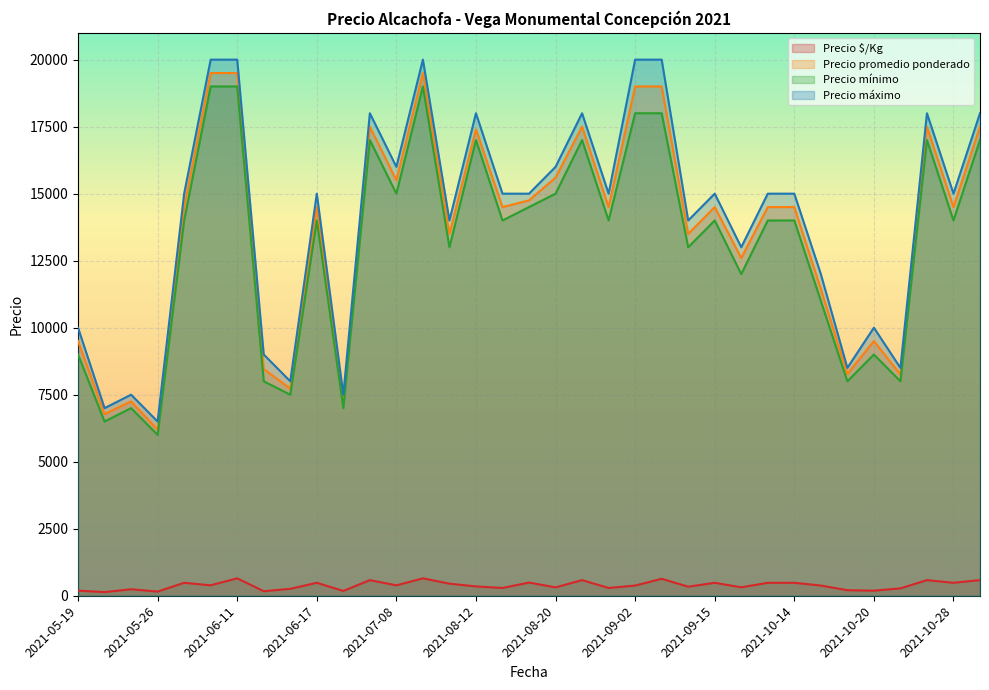

Reading right to left, transcribe all the data shown in this chart.

Precio $/Kg: 583	483	583	275	190	207	381	483	483	315	483	338	633	380	290	583	312	492	290	348	450	650	388	583	180	483	258	169	650	390	483	155	242	136	190
Precio promedio ponderado: 17500	14500	17500	8250	9500	8273	11444	14500	14500	12600	14500	13500	19000	19000	14500	17500	15600	14750	14500	17400	13500	19500	15500	17500	7214	14500	7727	8455	19500	19500	14500	6192	7250	6778	9500
Precio mínimo: 17000	14000	17000	8000	9000	8000	11000	14000	14000	12000	14000	13000	18000	18000	14000	17000	15000	14500	14000	17000	13000	19000	15000	17000	7000	14000	7500	8000	19000	19000	14000	6000	7000	6500	9000
Precio máximo: 18000	15000	18000	8500	10000	8500	12000	15000	15000	13000	15000	14000	20000	20000	15000	18000	16000	15000	15000	18000	14000	20000	16000	18000	7500	15000	8000	9000	20000	20000	15000	6500	7500	7000	10000